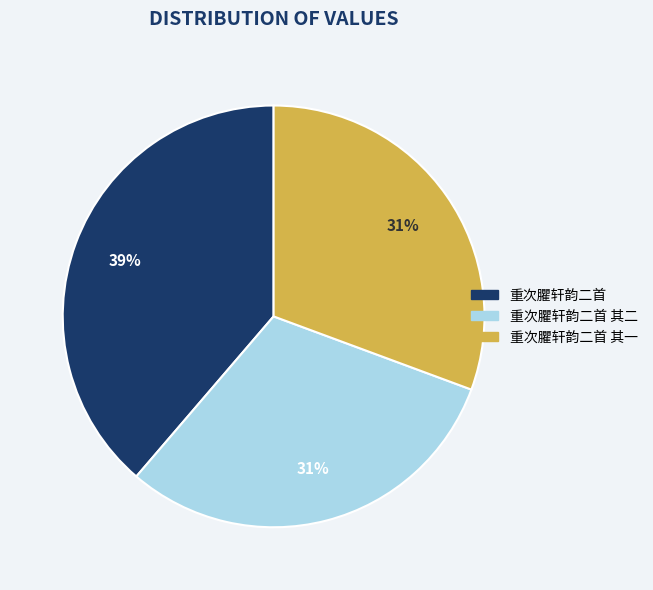

To the nearest percent, what is the average slice percentage?

33%